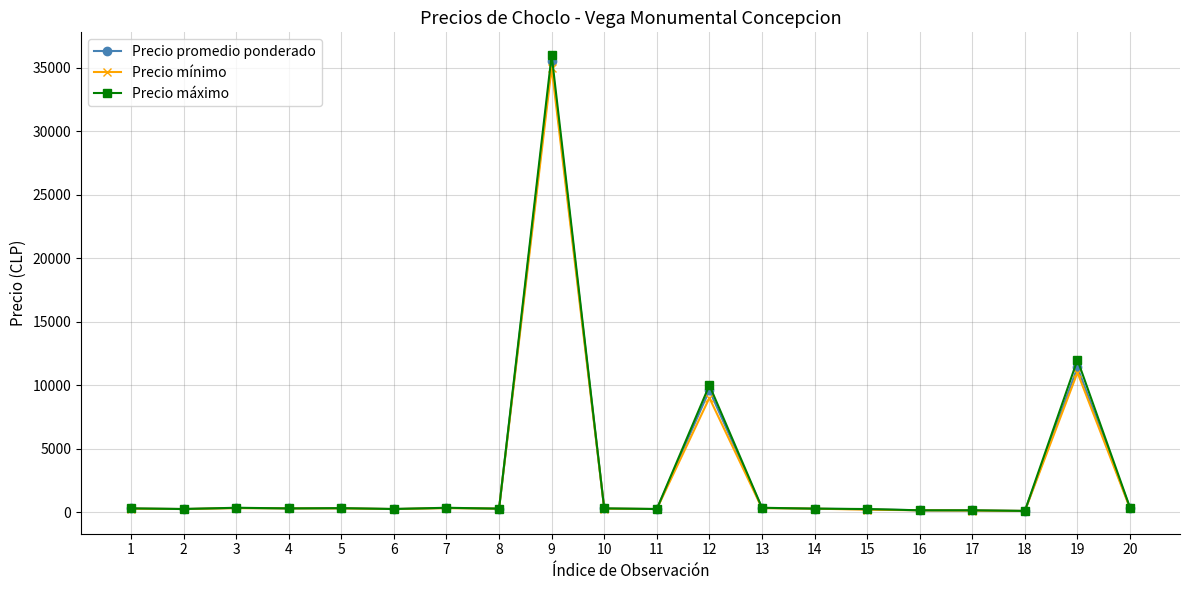

Which series has the largest range (max minus min)?

Precio máximo